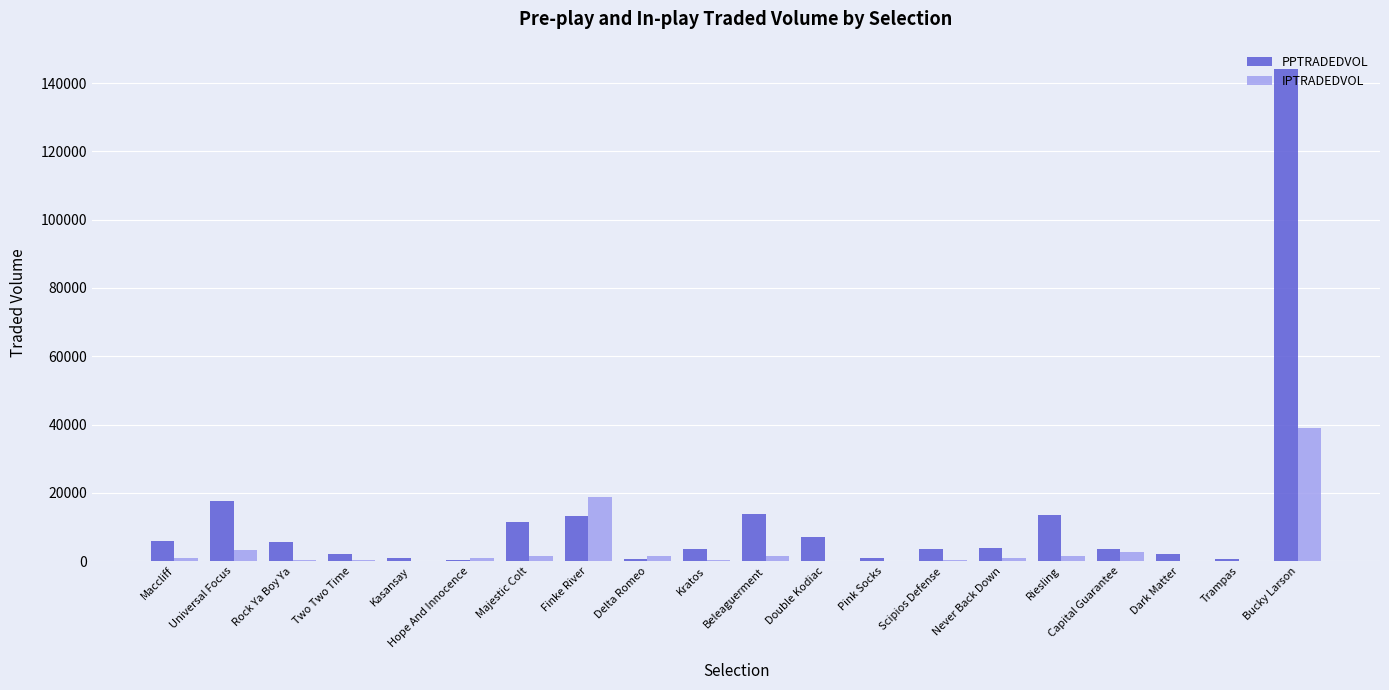

At which label does PPTRADEDVOL reach its peak?

Bucky Larson